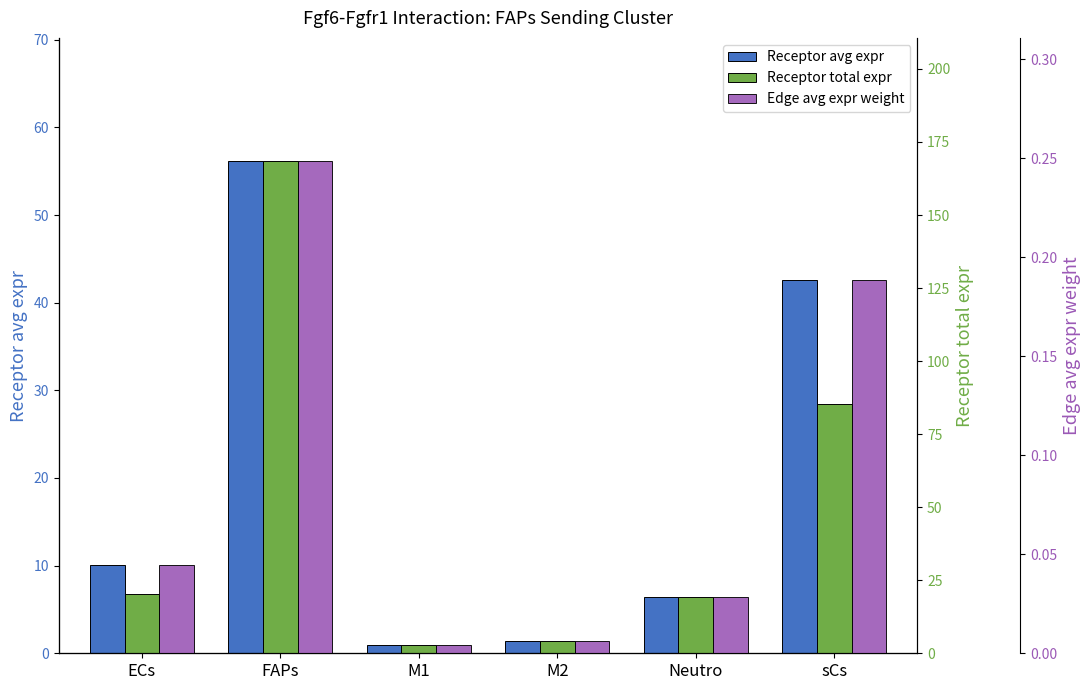

Are the bars horizontal?

No